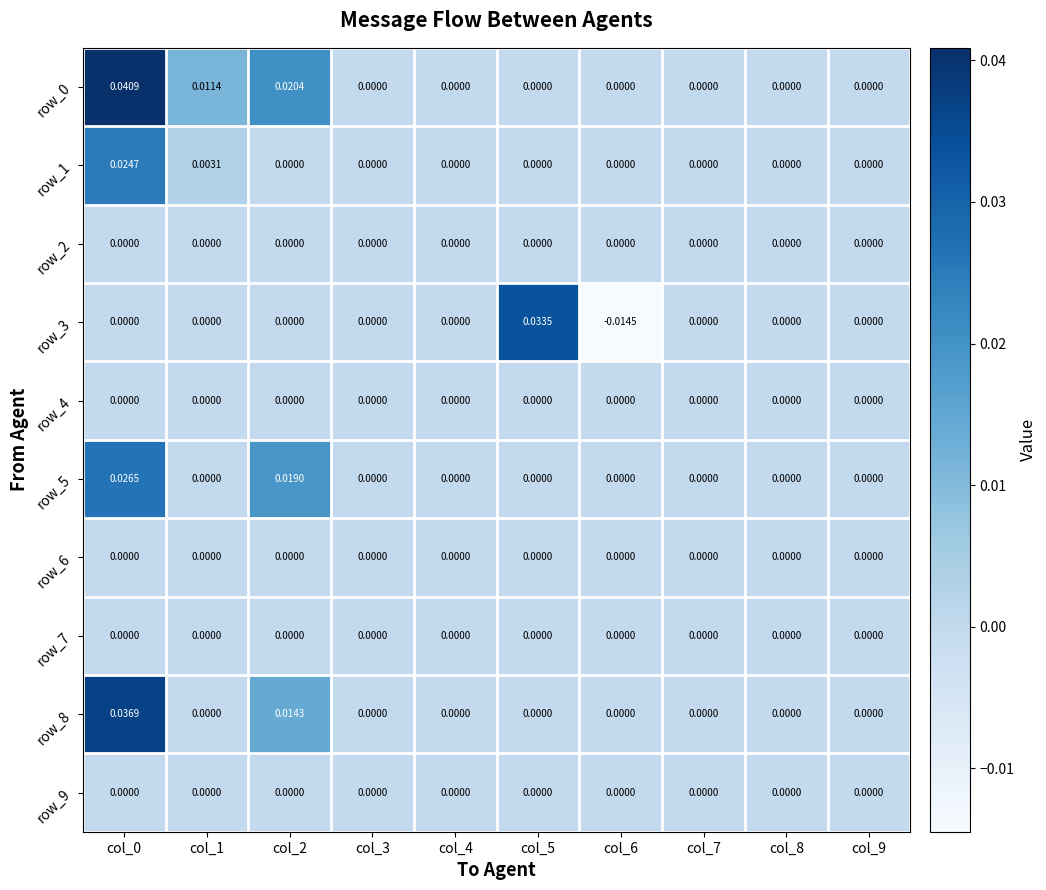

How many categories are shown in the chart?

10